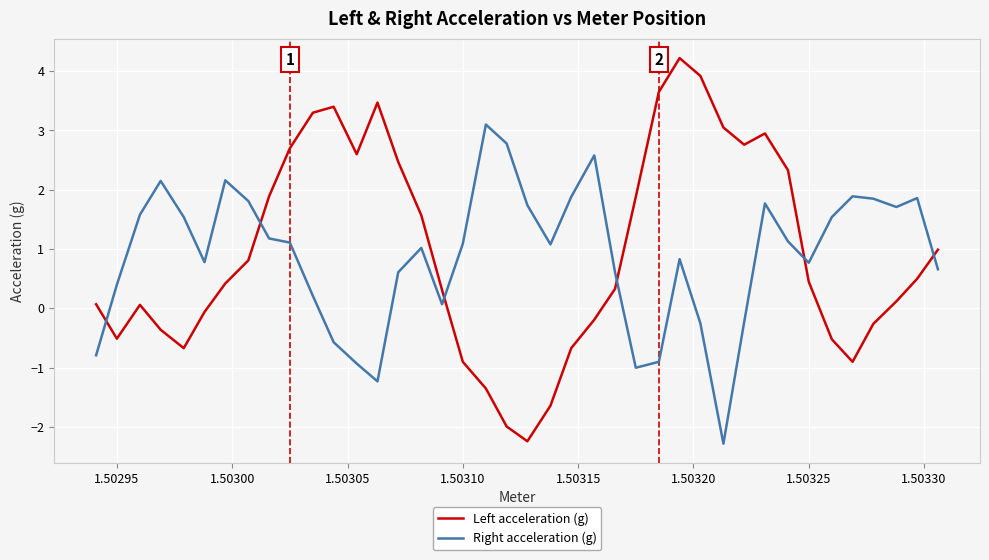

Rank the series by their maximum value, from highest to lowest.

Left acceleration (g), Right acceleration (g)